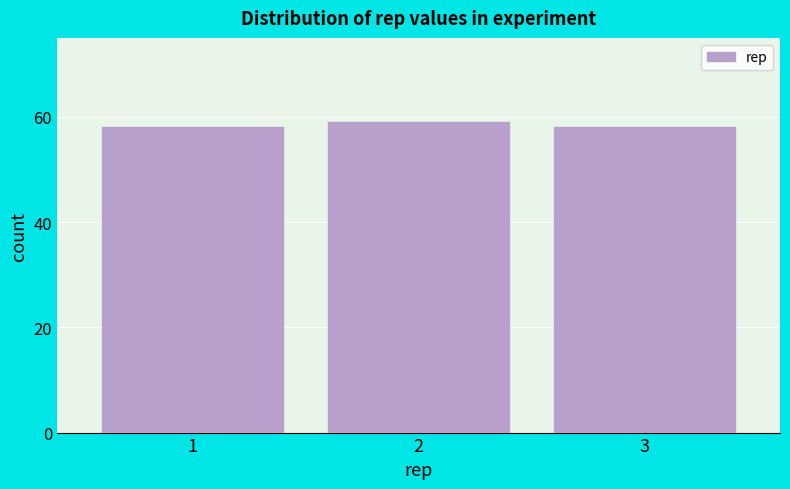

Reading left to right, what are all the values shown in this chart?

58	59	58